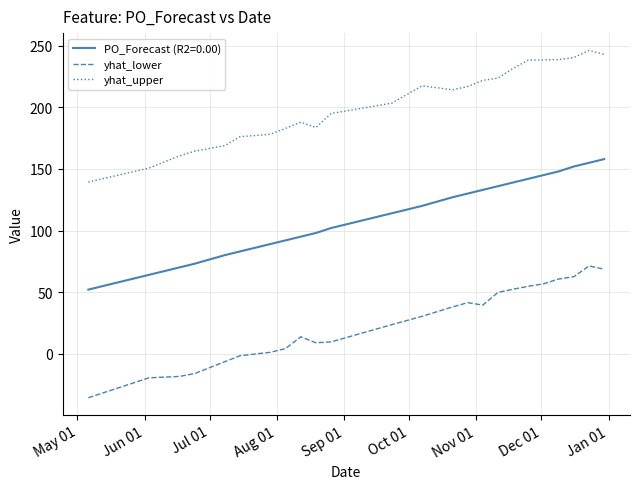

True or false: PO_Forecast (R2=0.00) and yhat_upper cross at least once.

False